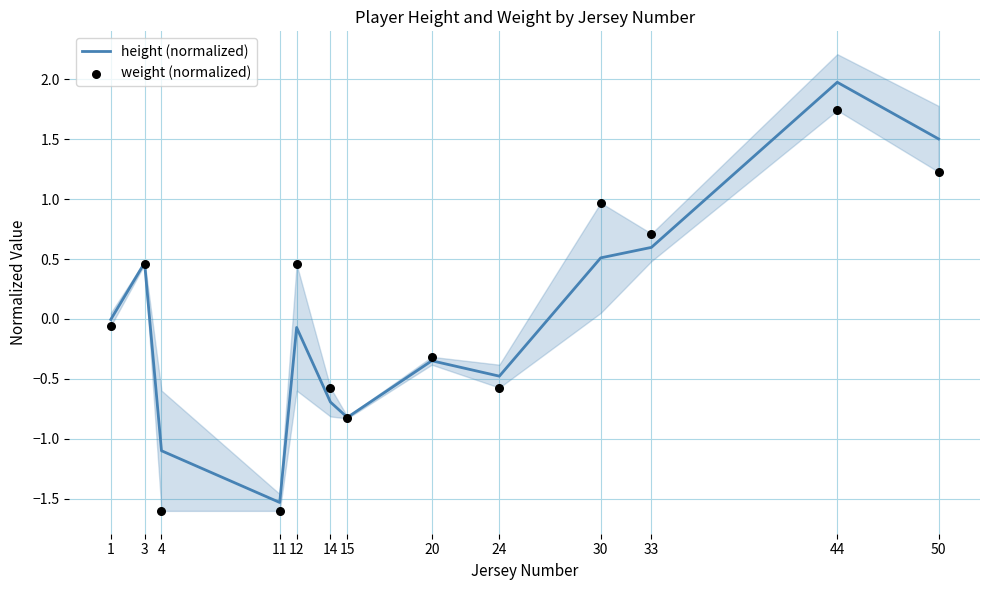

At how many categories does at least one series exceed 1?

2